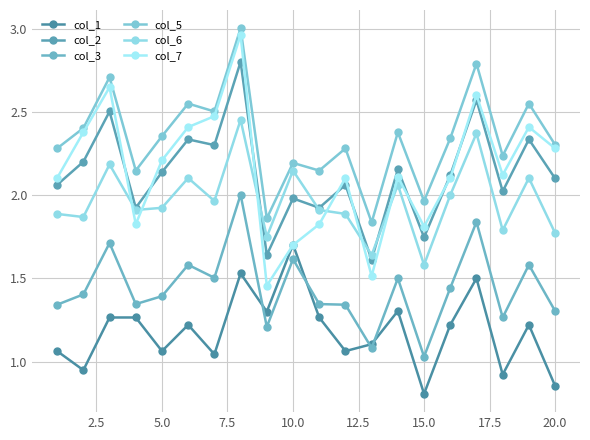

Count the number of categories in the chart.

20